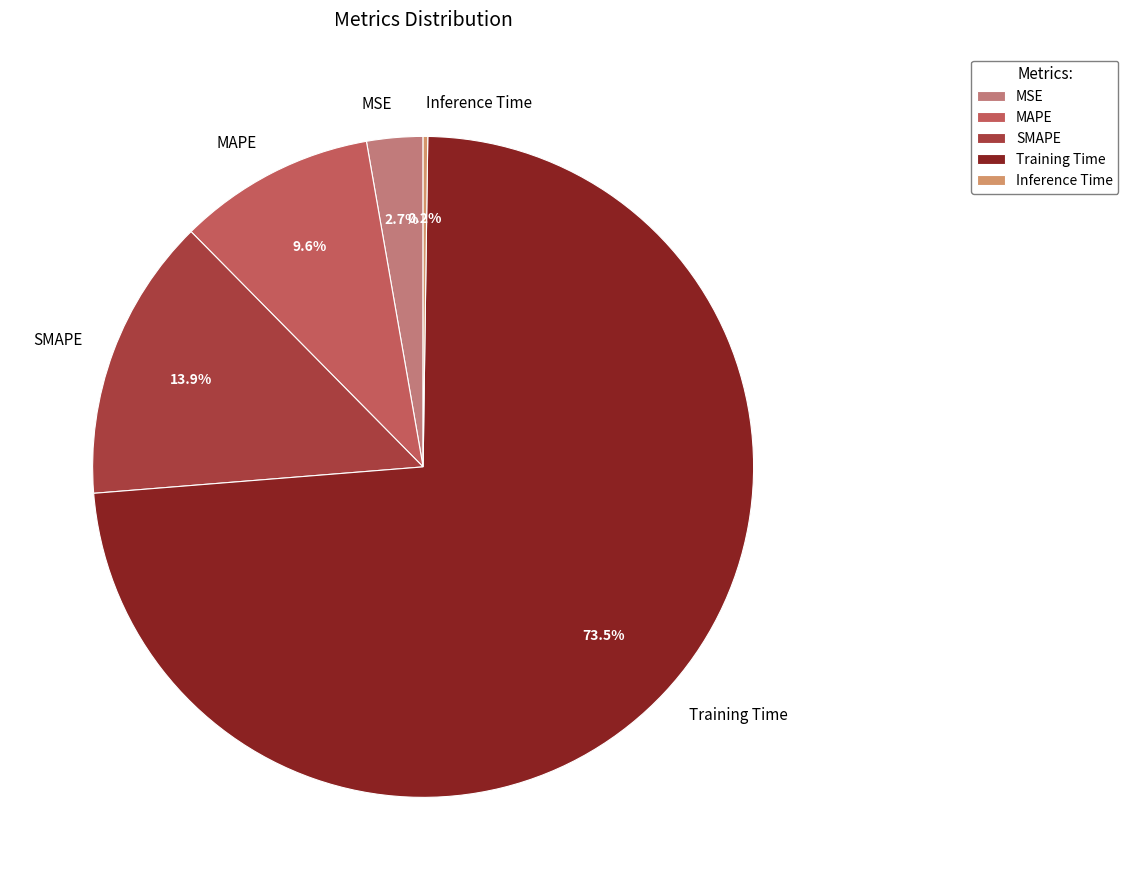

The MAPE slice represents 1% of the pie. True or false?

False